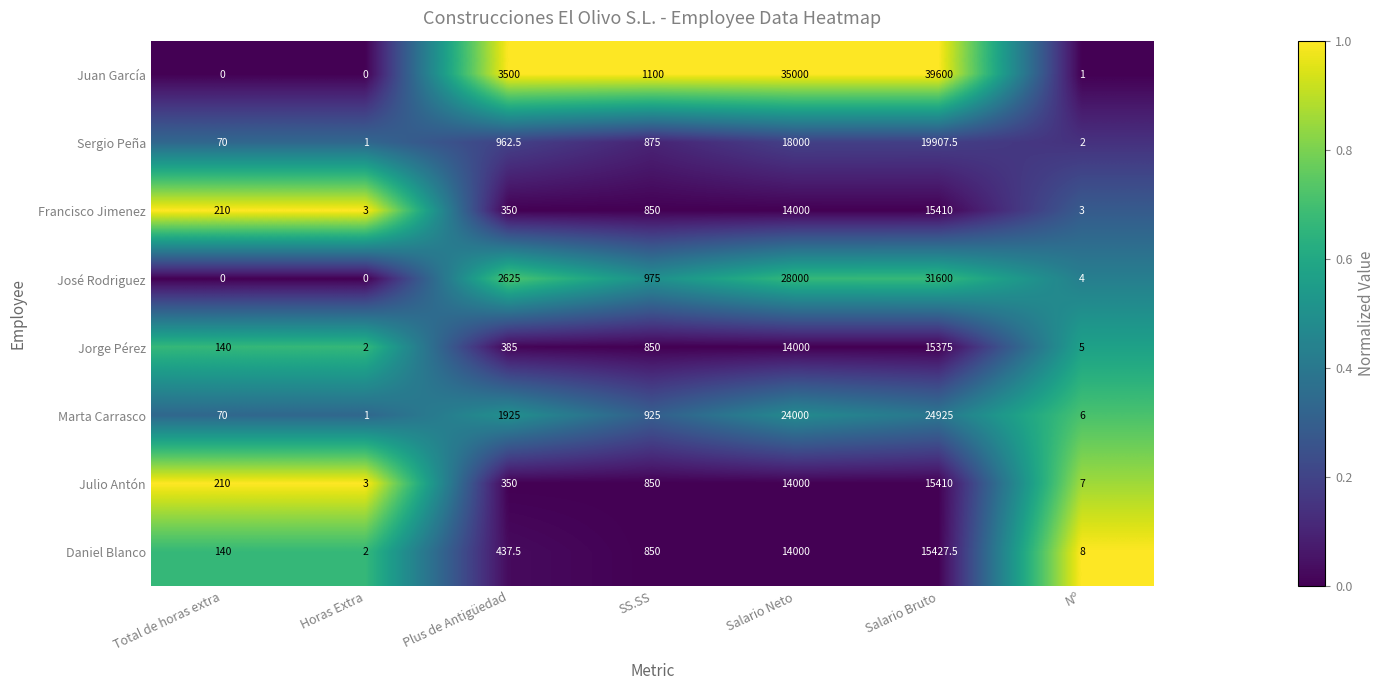

Which label corresponds to the largest value in the chart?

Salario Bruto